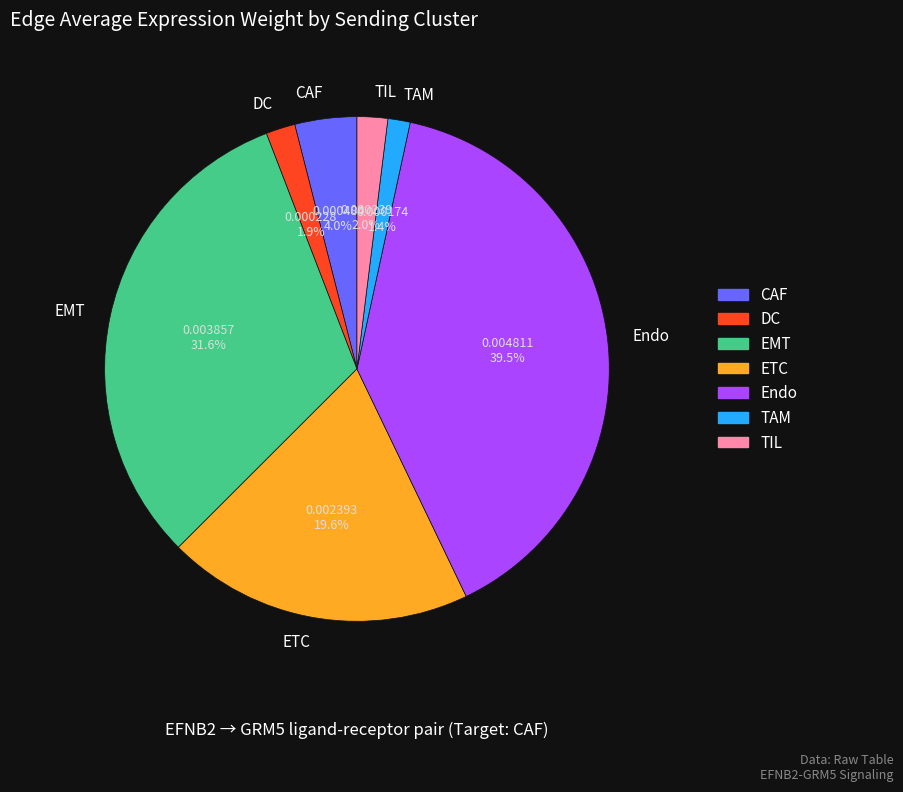

Does any single category account for the majority?

No